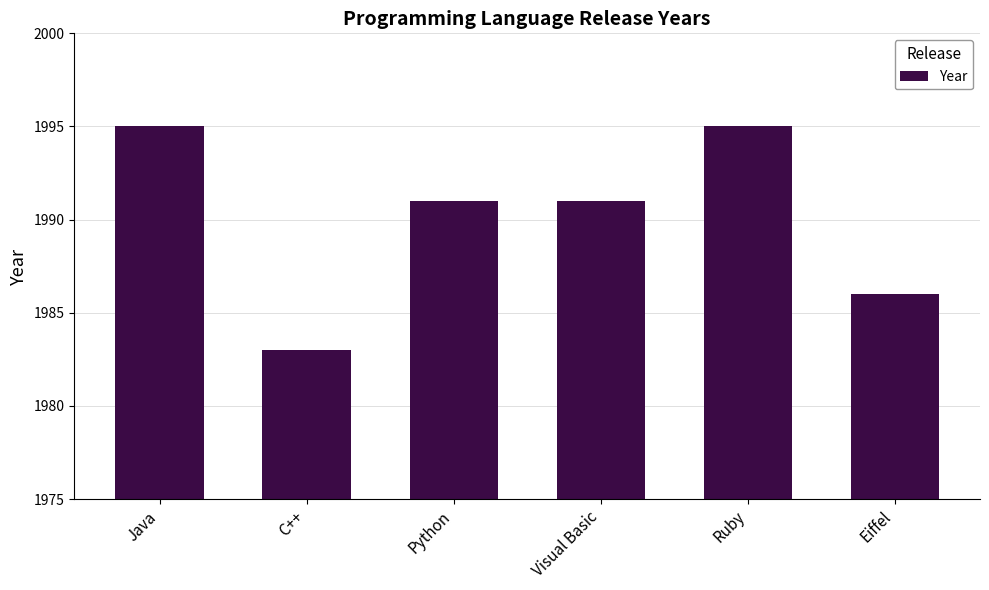

What is the label of the 2nd bar from the right?

Ruby